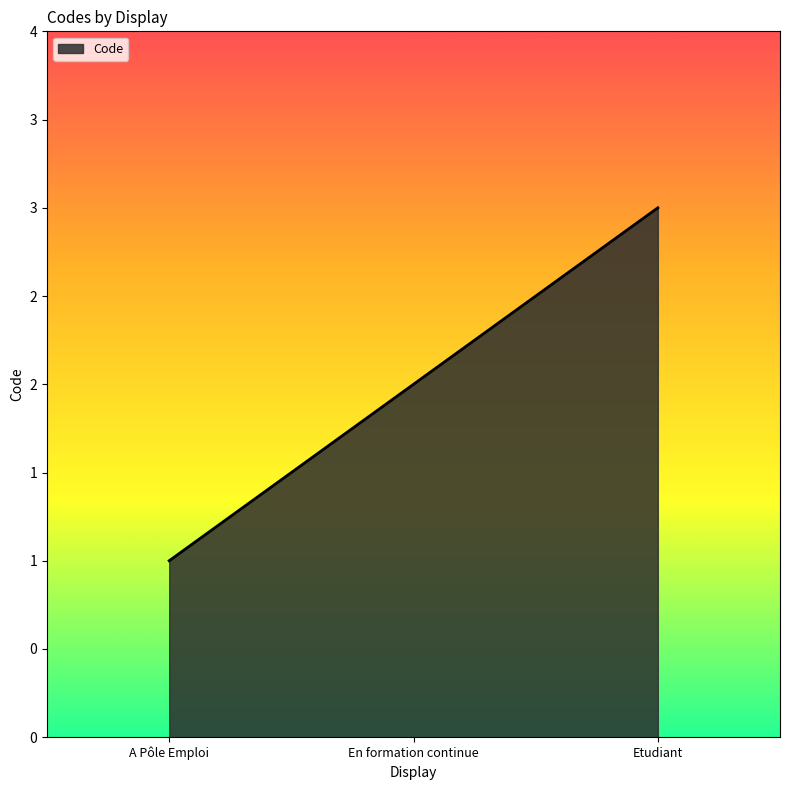

At which label does the data first exceed 2?

Etudiant